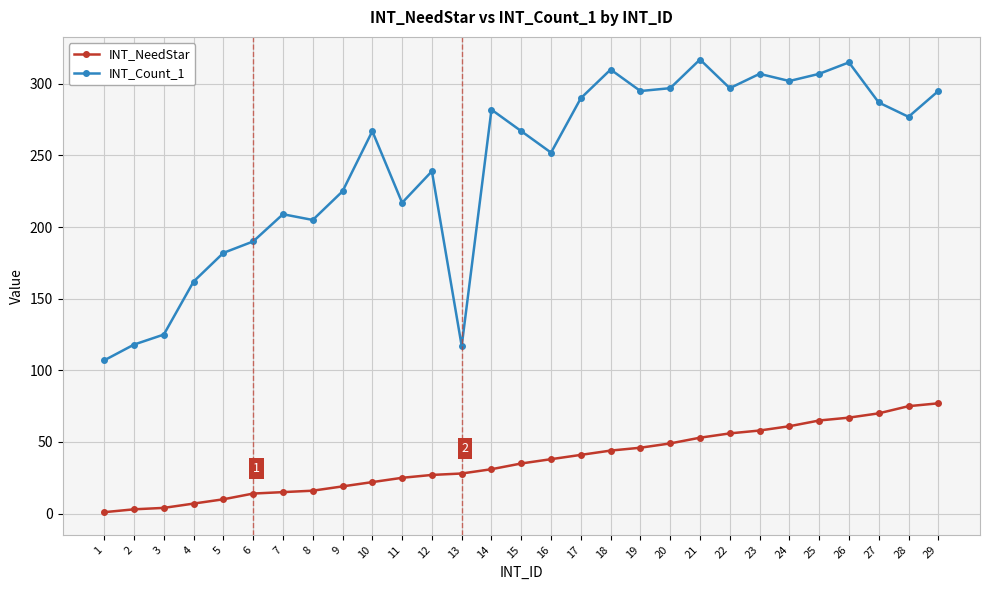

What is the highest value of the INT_NeedStar series?

77